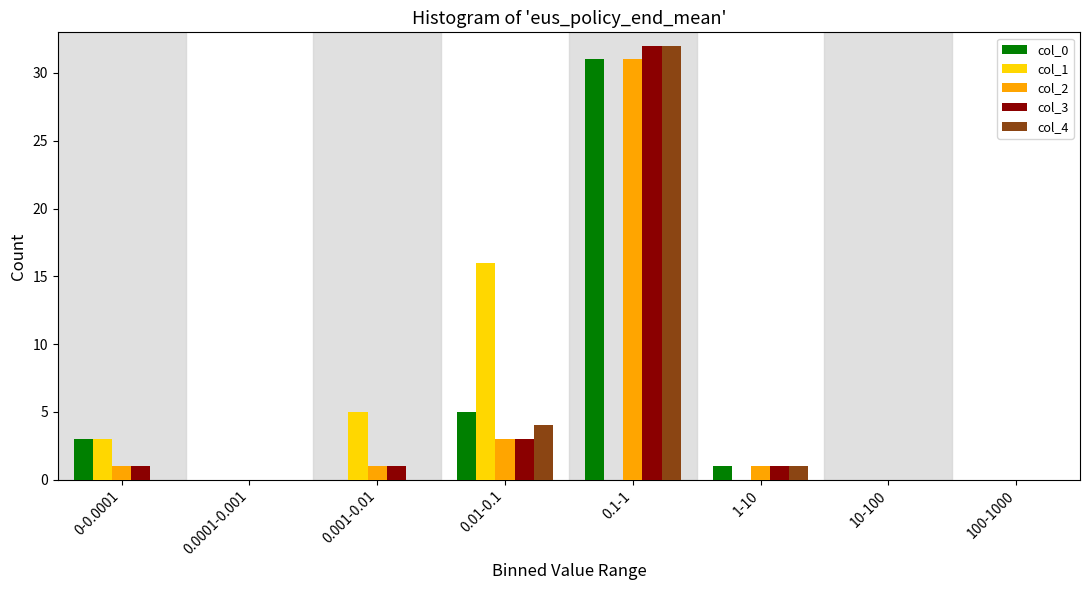

At which label does col_3 reach its peak?

0.1-1